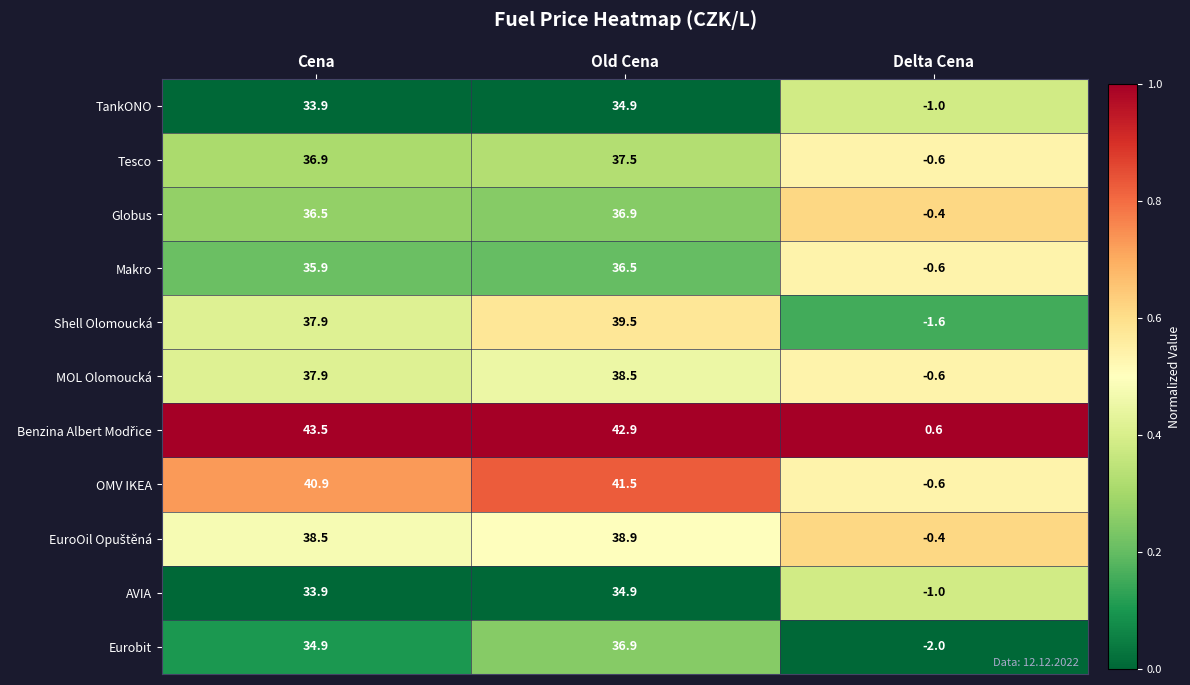

What is the spread (max minus min) of values at Cena?

9.6